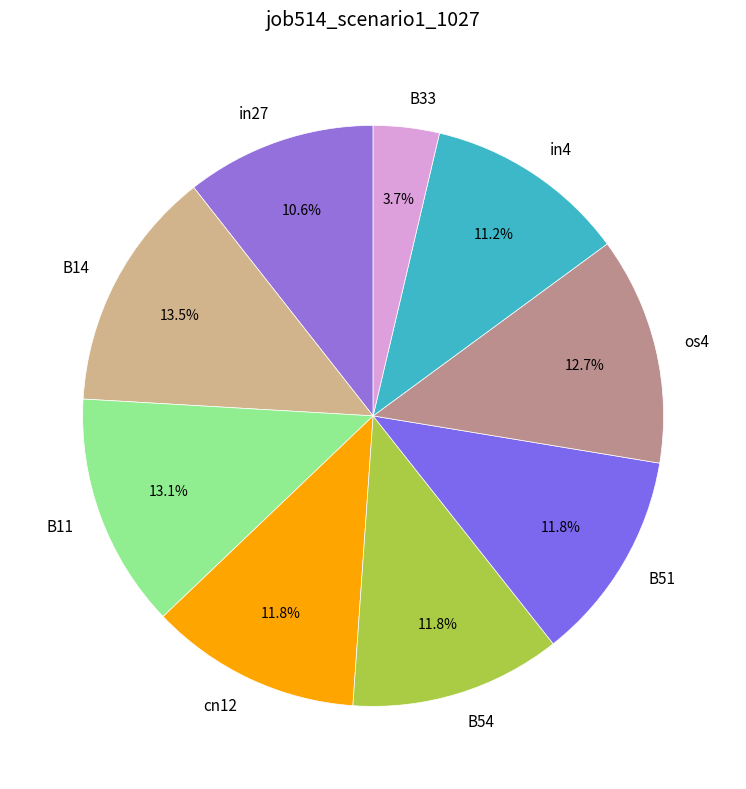

To the nearest percent, what is the combined percentage of B33 and os4?

16%